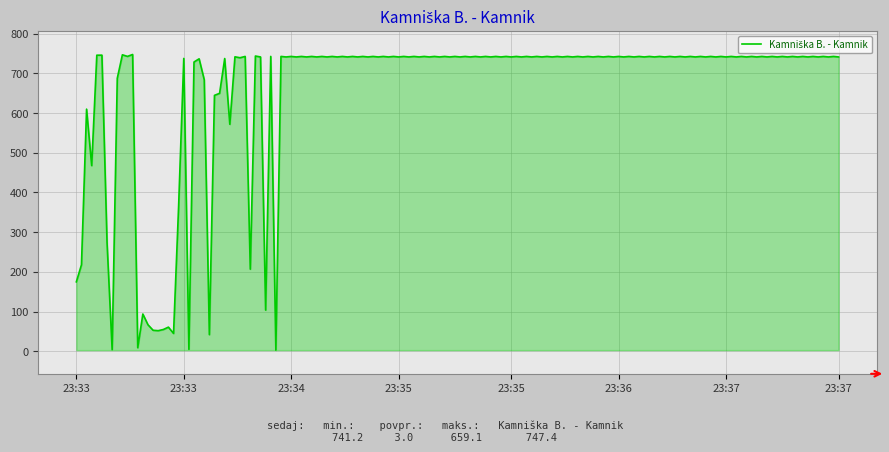

What is the average value?

659.1